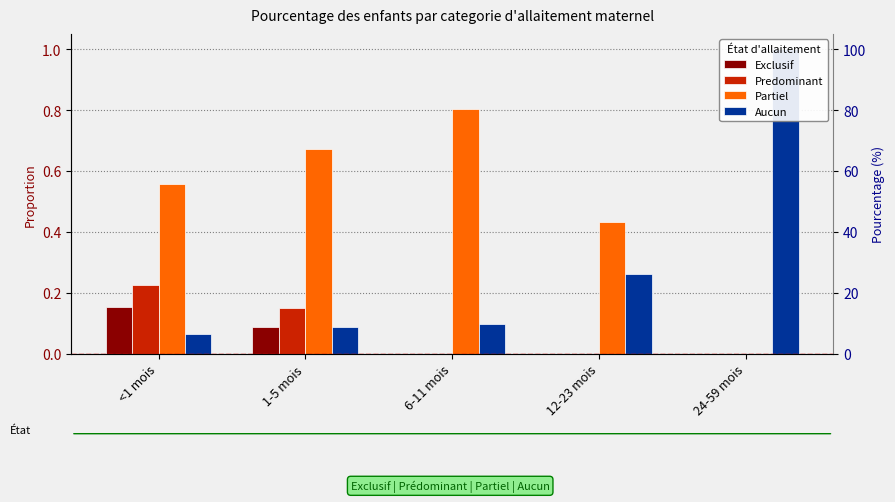

What position from the right is <1 mois?

5